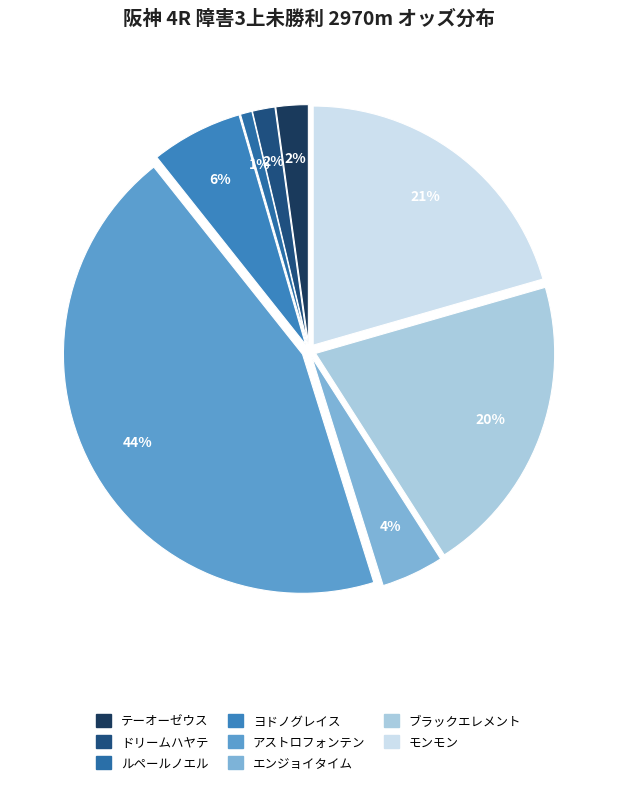

How many slices are in this pie chart?

8